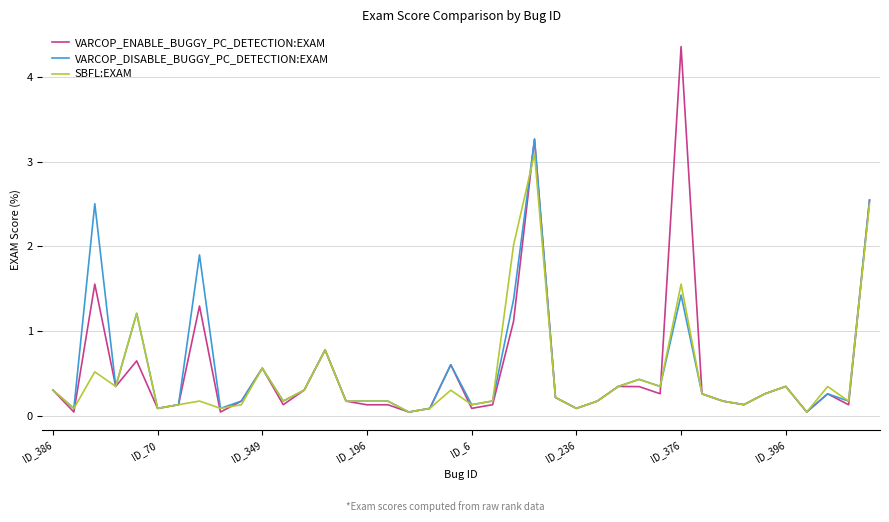

At how many categories does at least one series exceed 0?

40